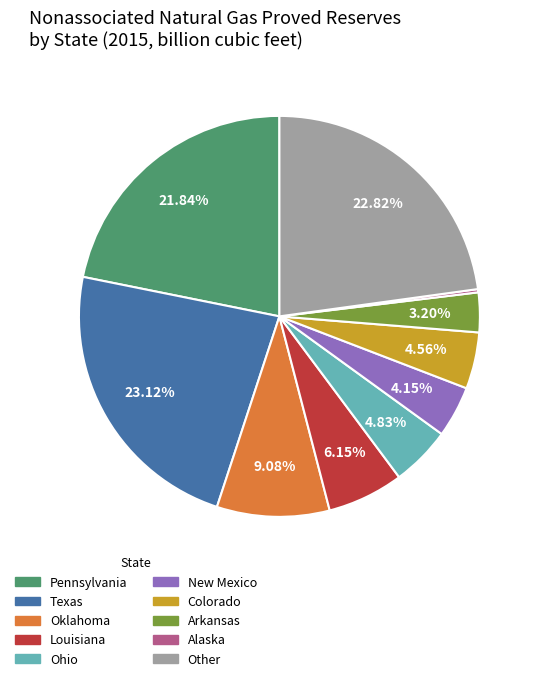

Between Arkansas and Pennsylvania, which is larger?

Pennsylvania